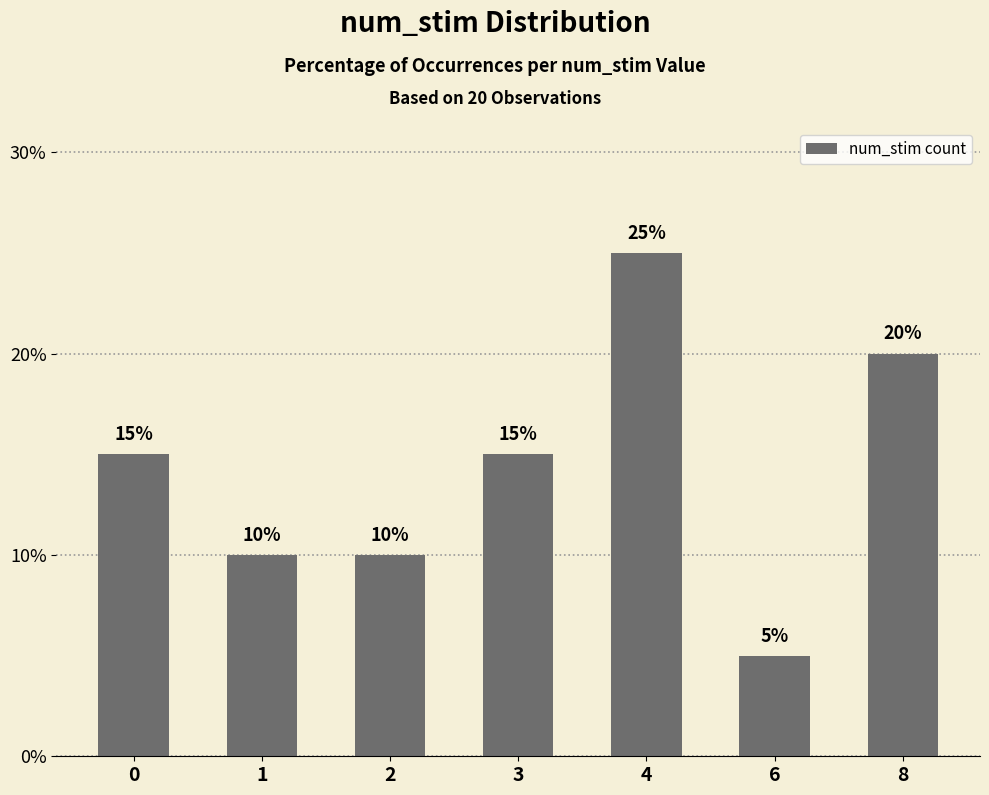

How many values are between 10 and 20?

5